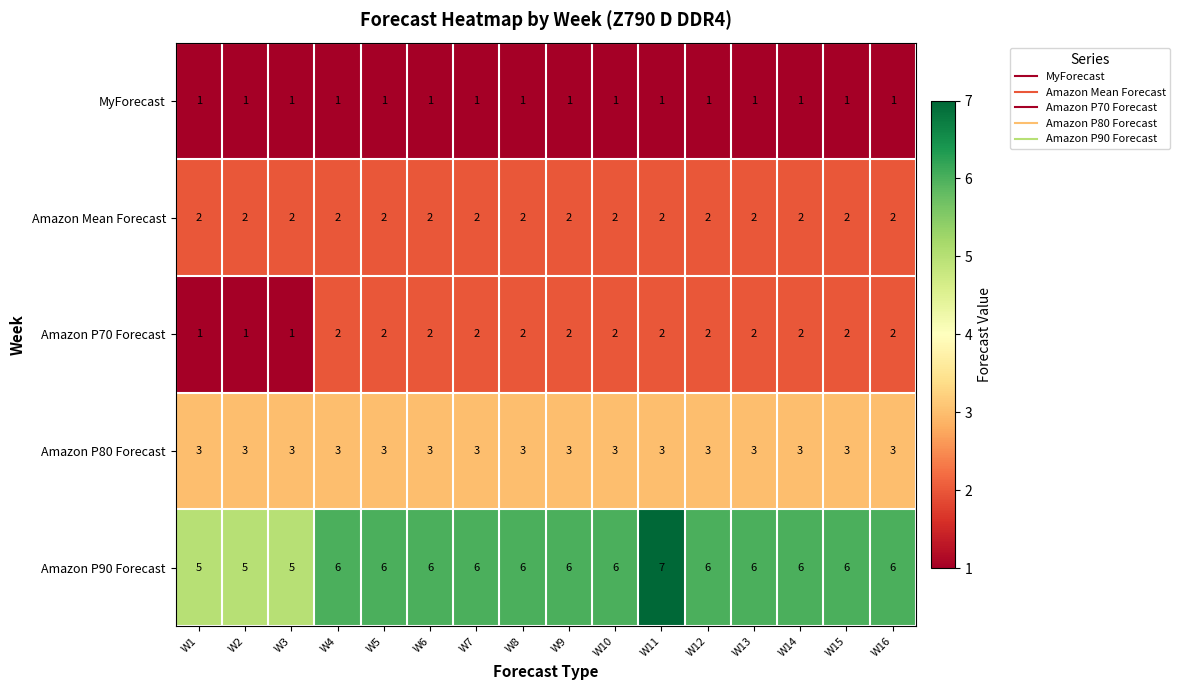

At which category does the chart reach its peak across all series?

W11